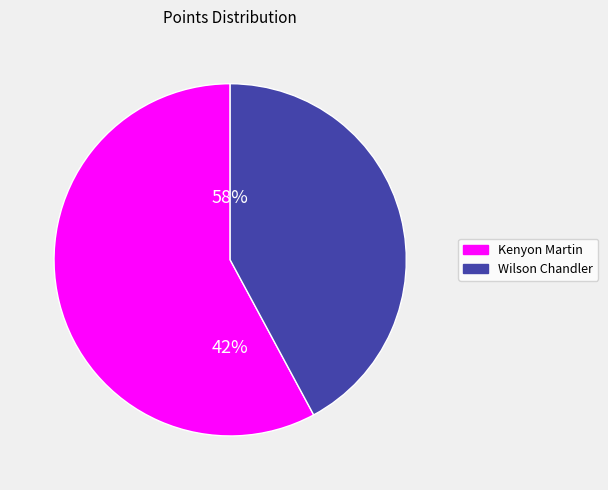

Between Wilson Chandler and Kenyon Martin, which is larger?

Kenyon Martin